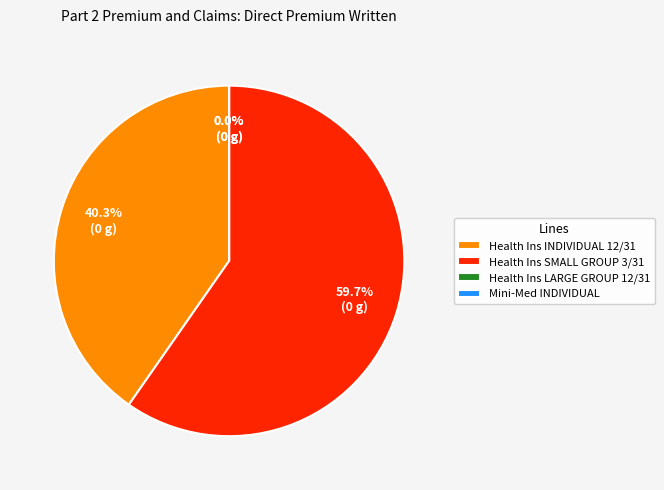

Between Health Insurance LARGE GROUP Total as of 12/31 and Health Insurance SMALL GROUP Total as of 3/31, which is larger?

Health Insurance SMALL GROUP Total as of 3/31